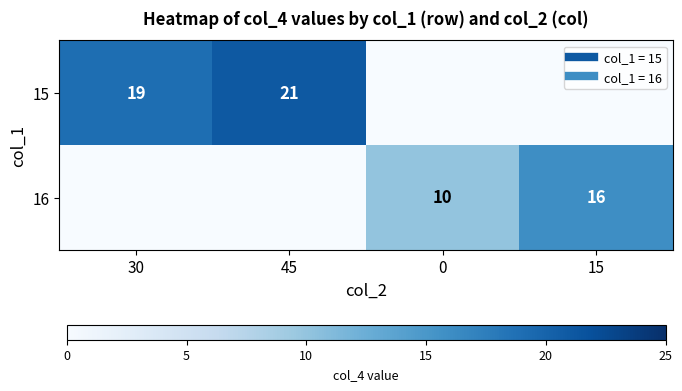

Count the 16 values in the range 0 to 16.

4